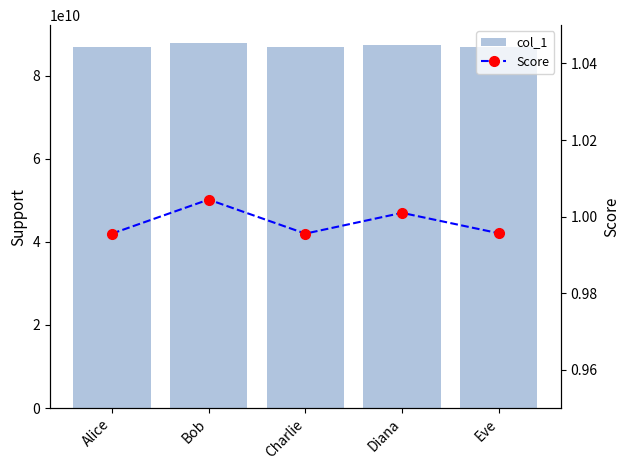

What is the difference between the second highest and second lowest values in the col_1 series?

474322110.0